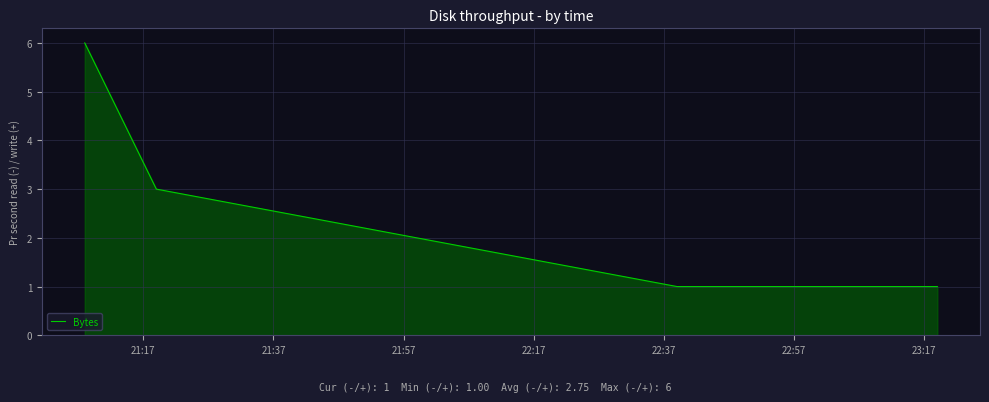

How many lines are shown in the chart?

1